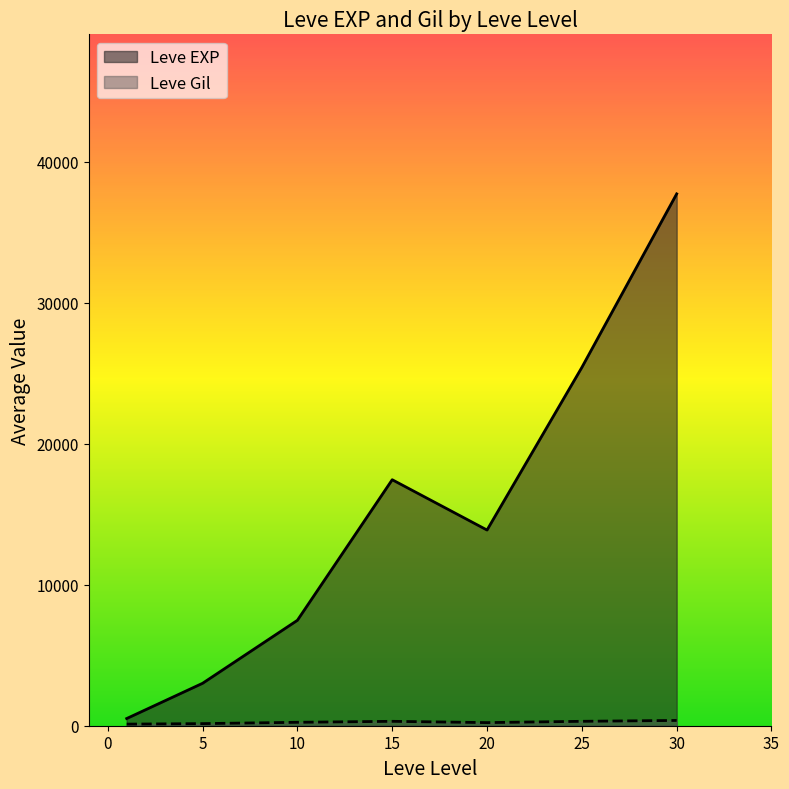

The Leve EXP series shows 10545 at 15. True or false?

False